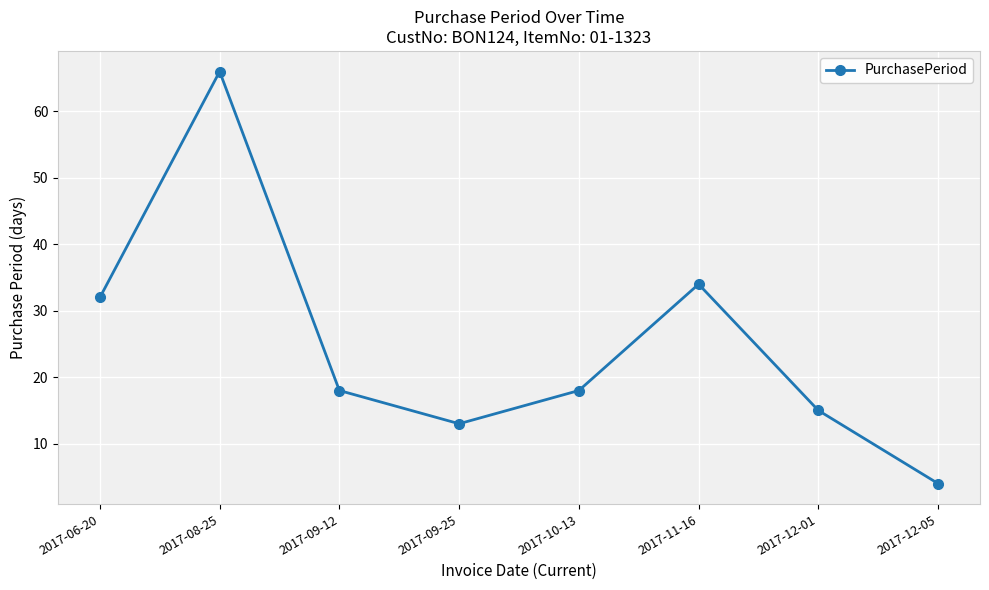

What is the label of the 2nd point from the right?

2017-12-01